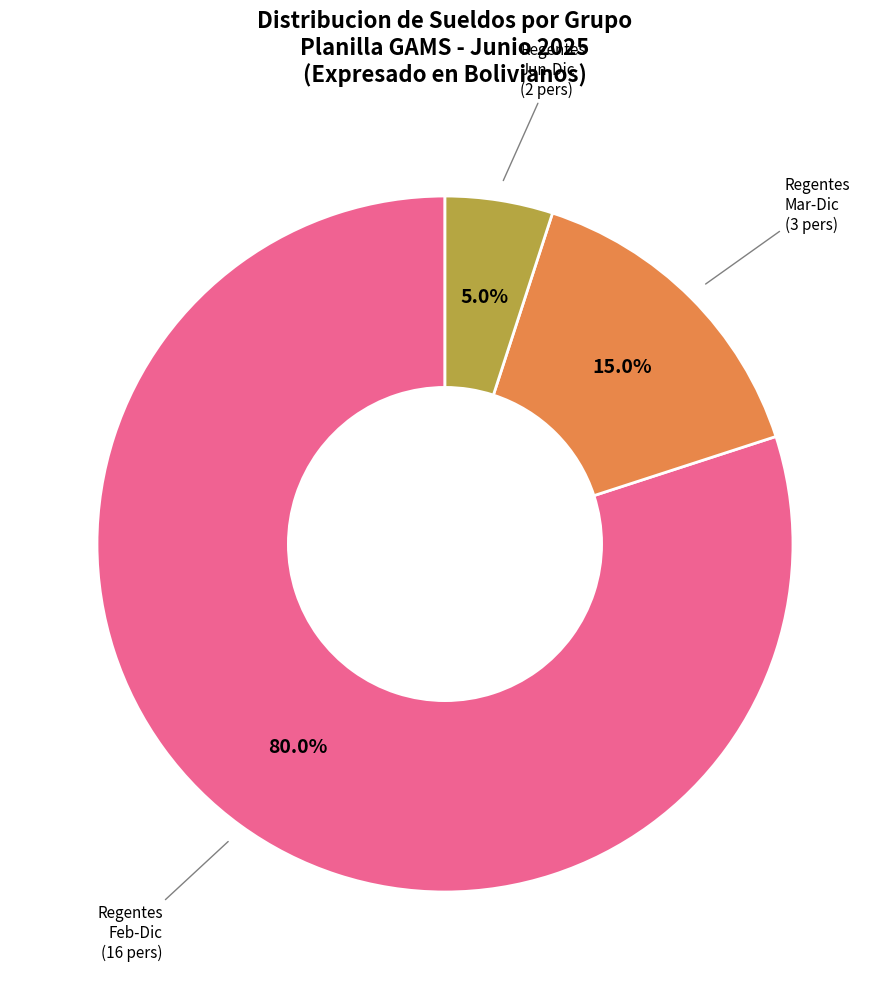

Is there a majority slice in this chart?

Yes